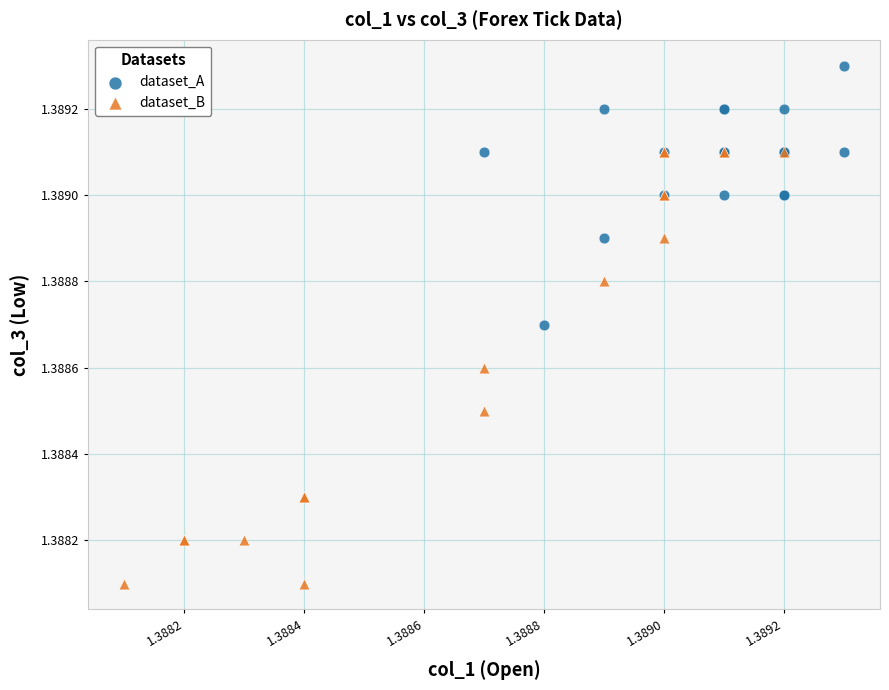

Which series contains the highest Y value?

dataset_A